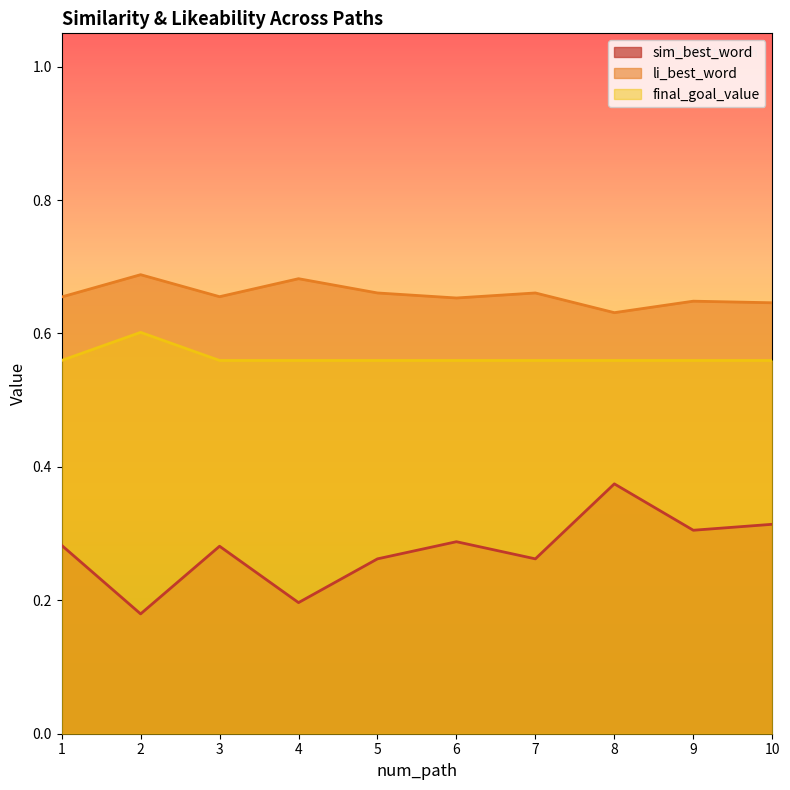

At how many categories does at least one series exceed 0?

10